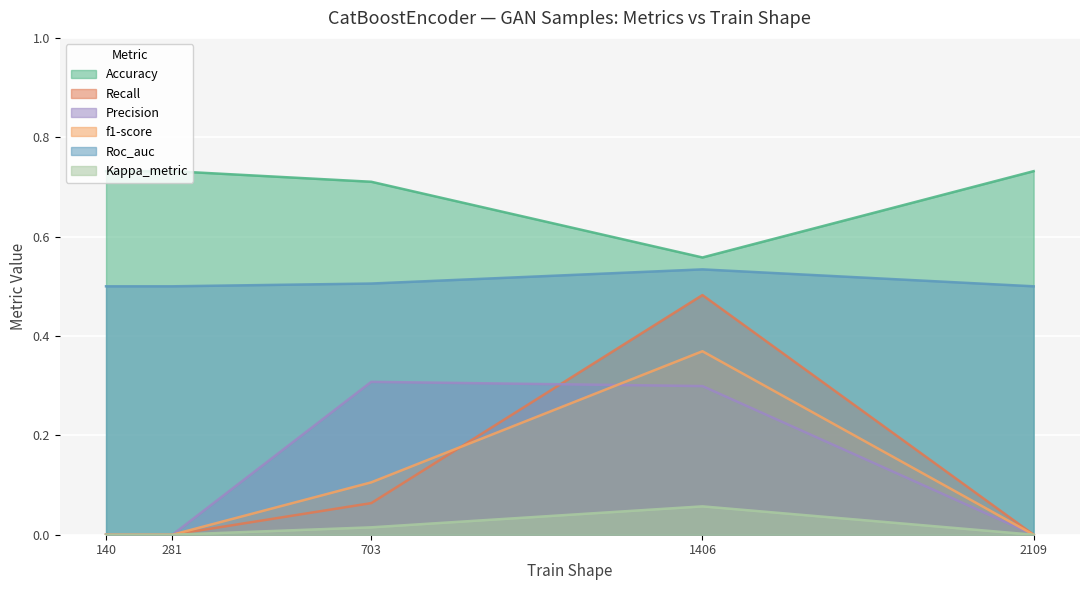

At how many categories does at least one series exceed 0?

5